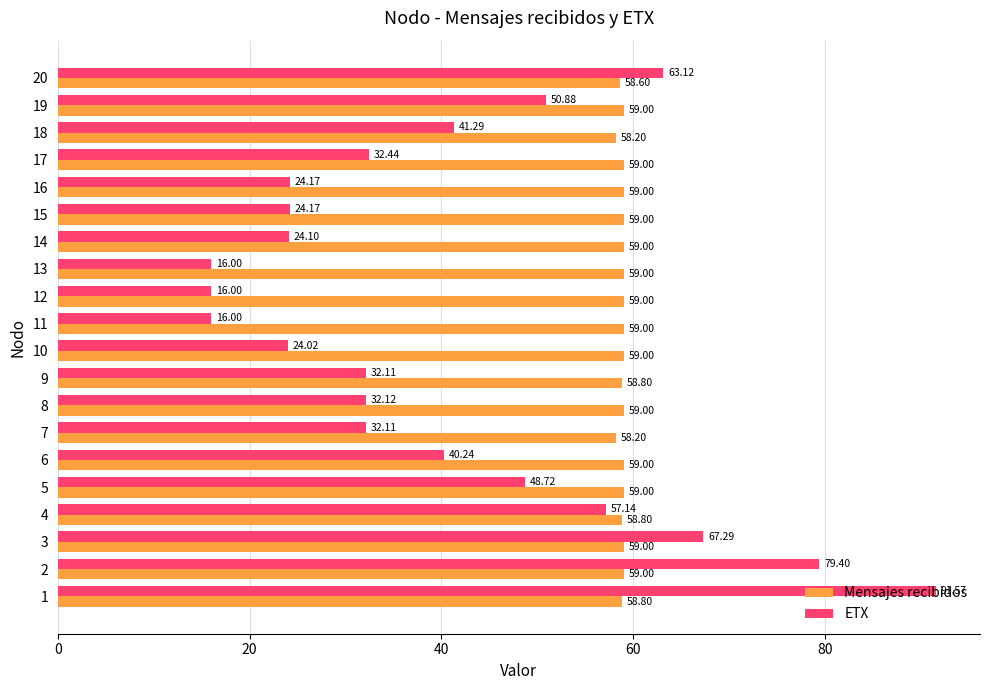

What is the sum of the Mensajes recibidos values at 9 and 6?

117.8